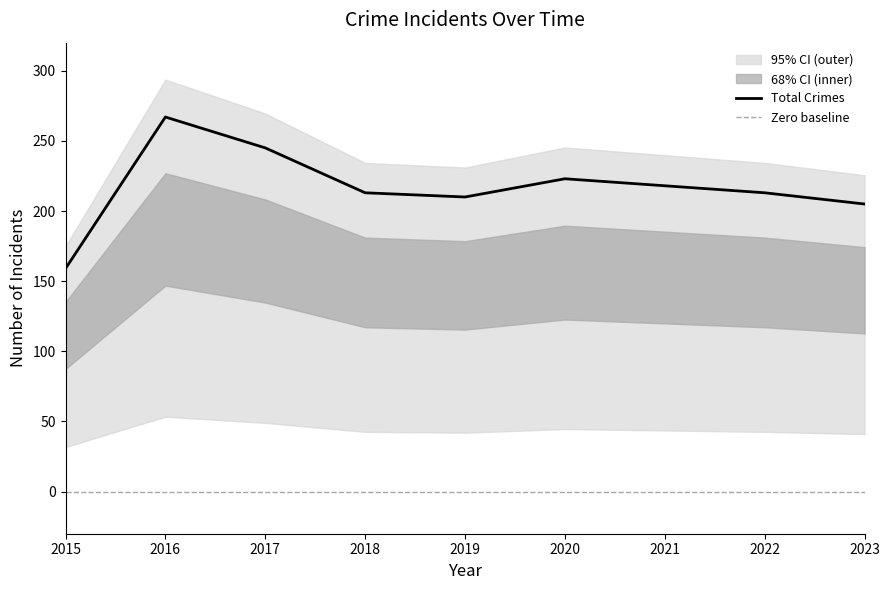

The Total Crimes series shows 223 at 2020. True or false?

True